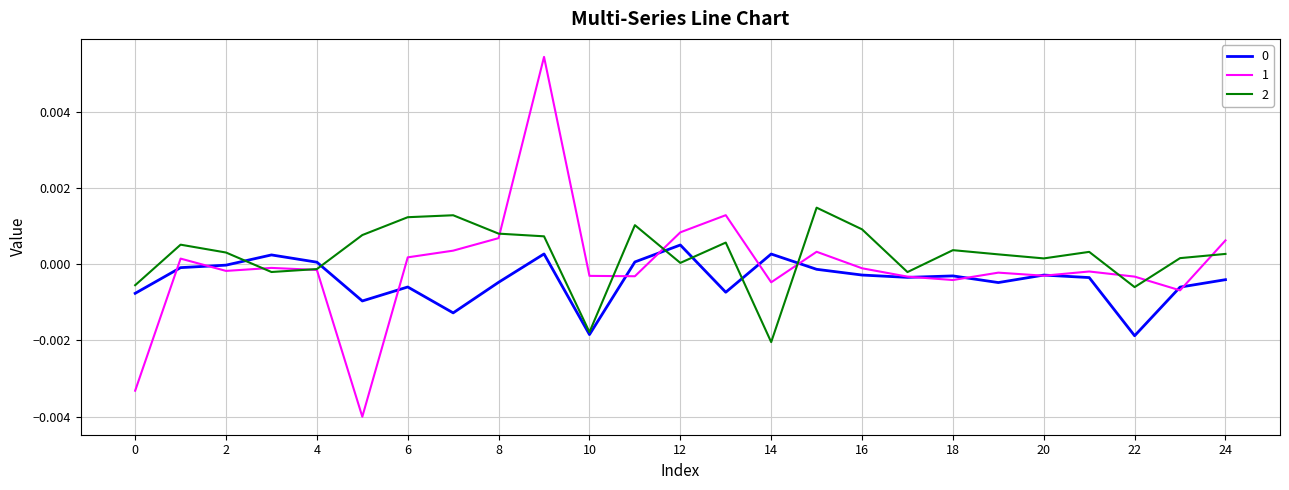

Is this an area chart (filled region under the line)?

No